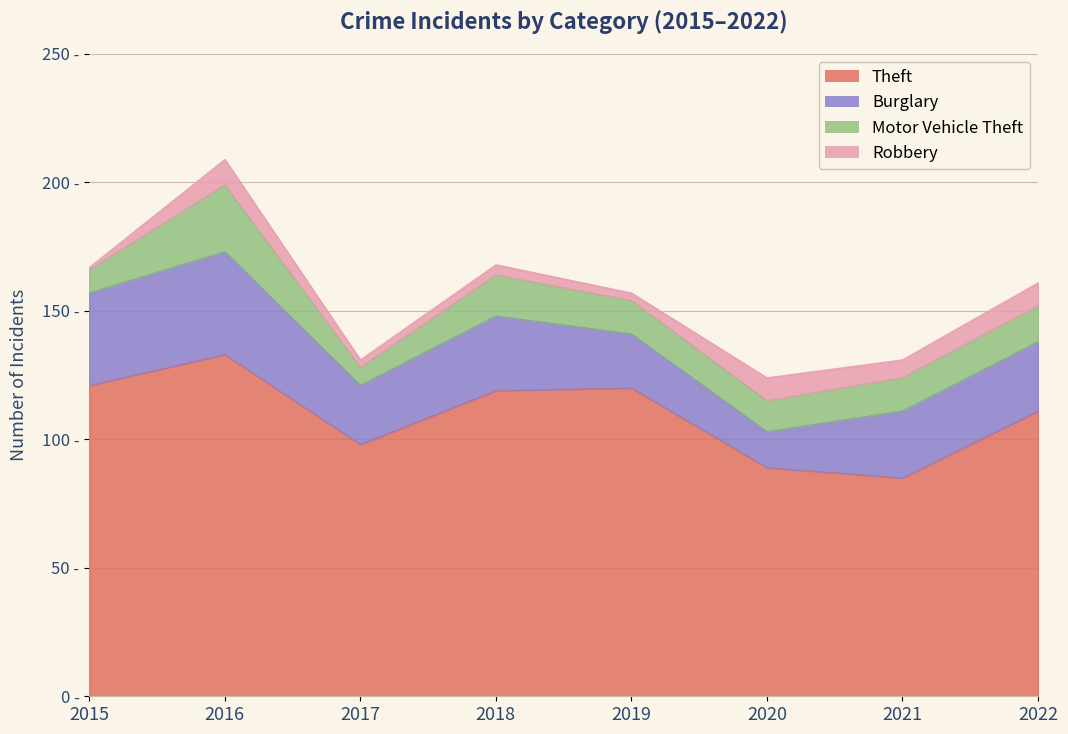

True or false: Burglary and Robbery intersect in this chart.

False